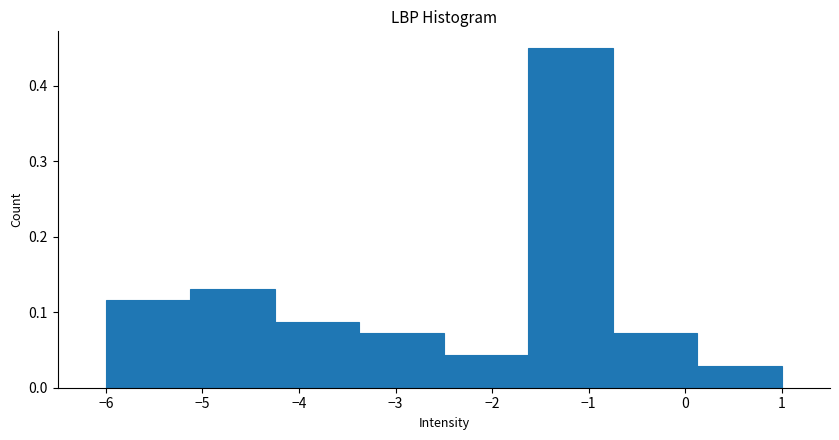

What is the height of the bar covering -1.6 to -0.7 on the x-axis? Neither the bar edges nor the heights are printed on the chart, so give them approximately, as read against the axes.

0.45